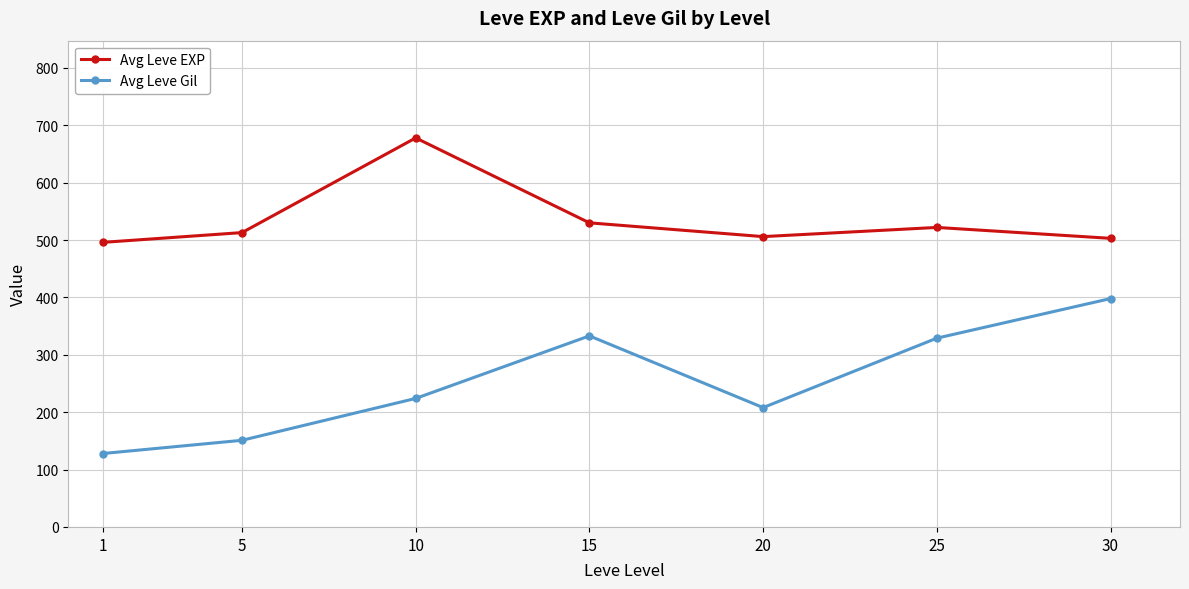

True or false: Avg Leve EXP has more than 1 points higher than both neighbors.

True